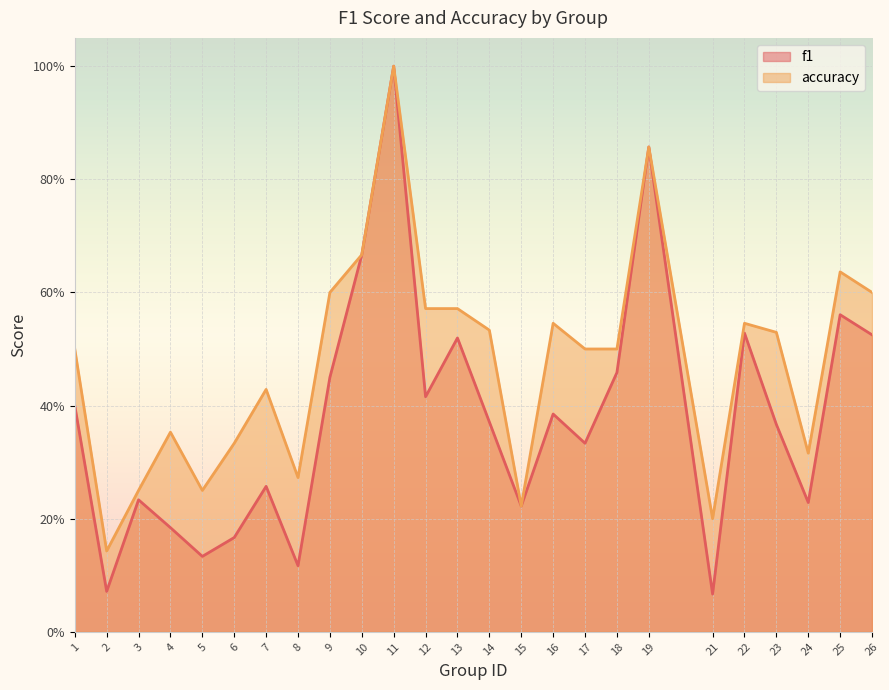

Where is accuracy nearest to the value 0?

2